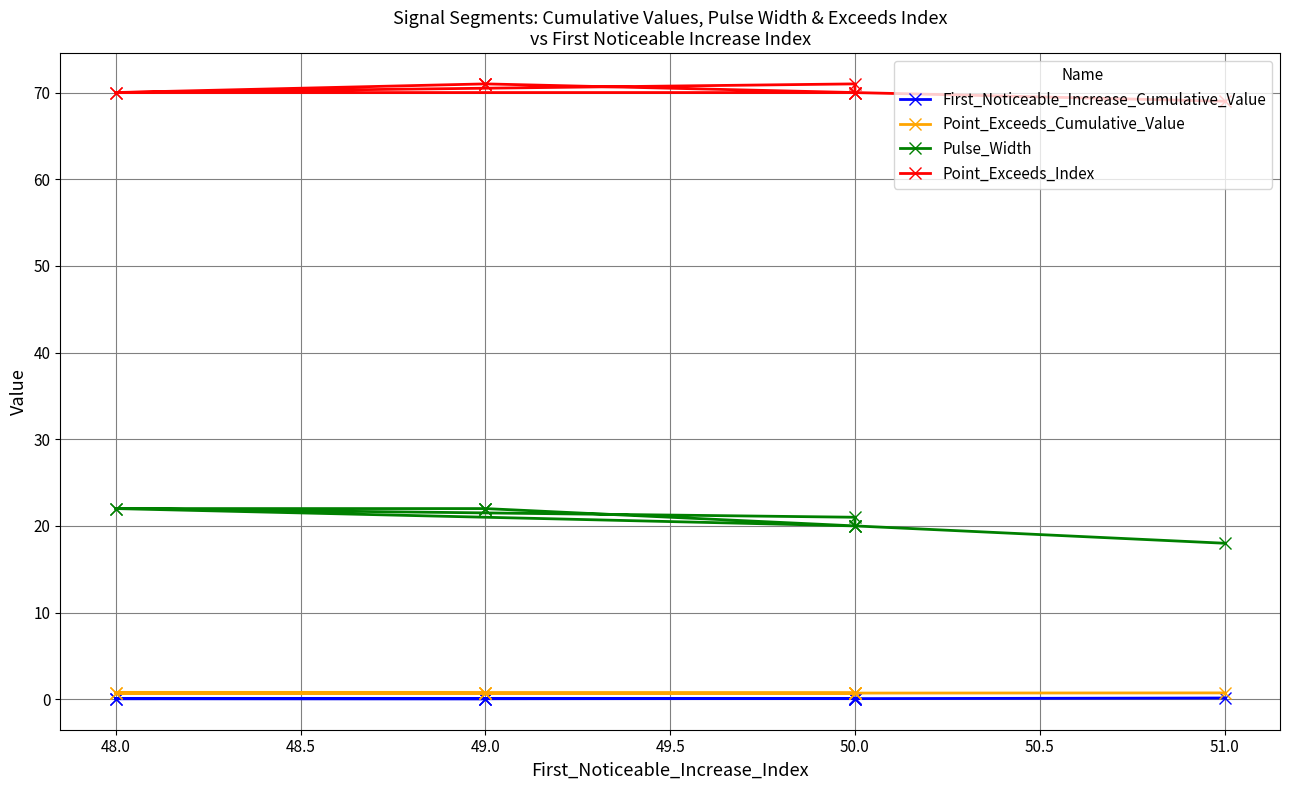

What is the label of the 4th point from the left?

49.0